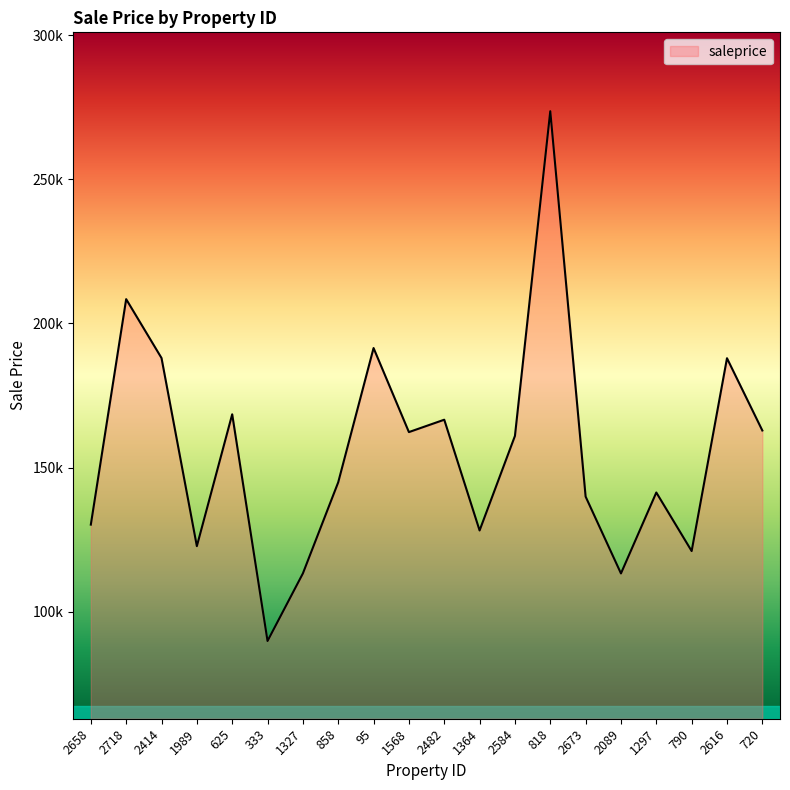

Does the chart display data point markers on the line(s)?

No